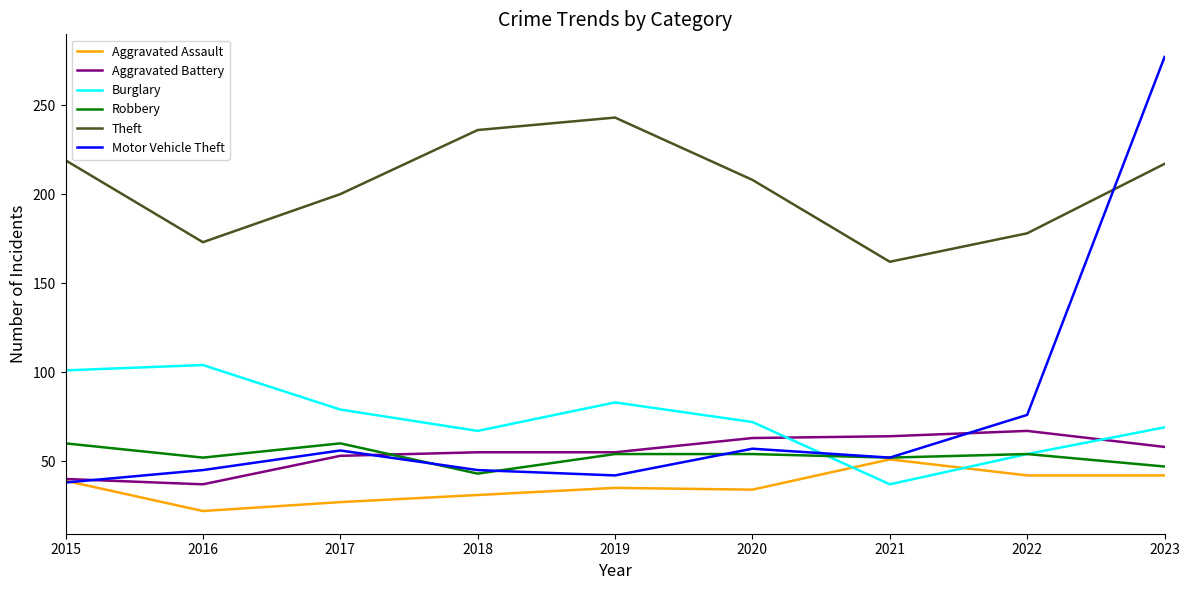

Which series has the widest spread of values?

Motor Vehicle Theft